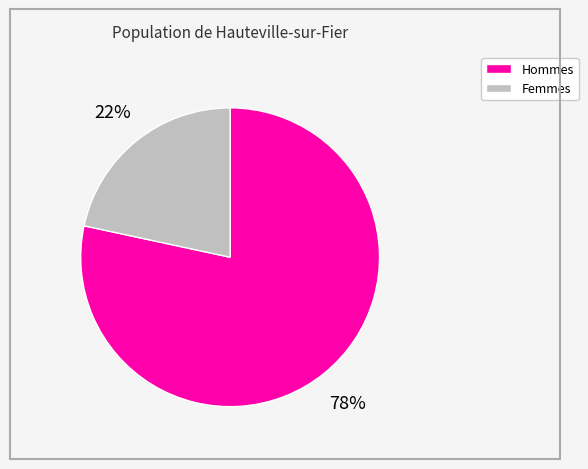

Is there a majority slice in this chart?

Yes